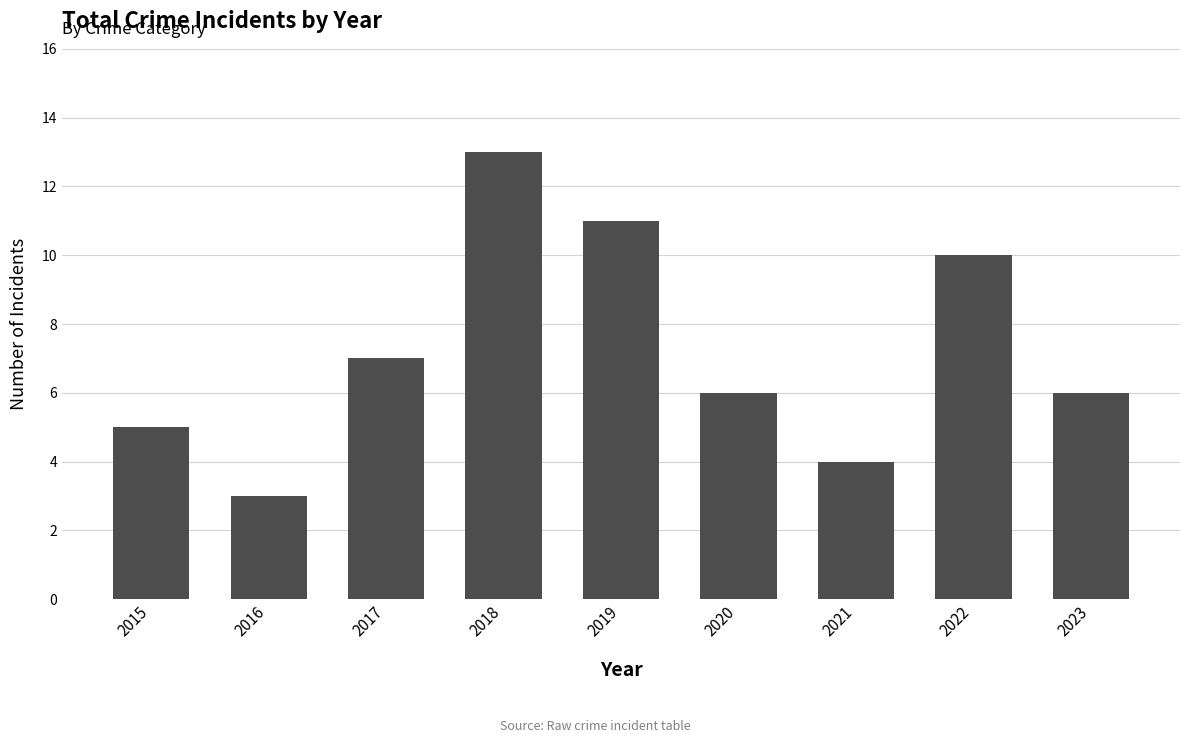

What is the ratio of the value at 2021 to the value at 2023?

0.7